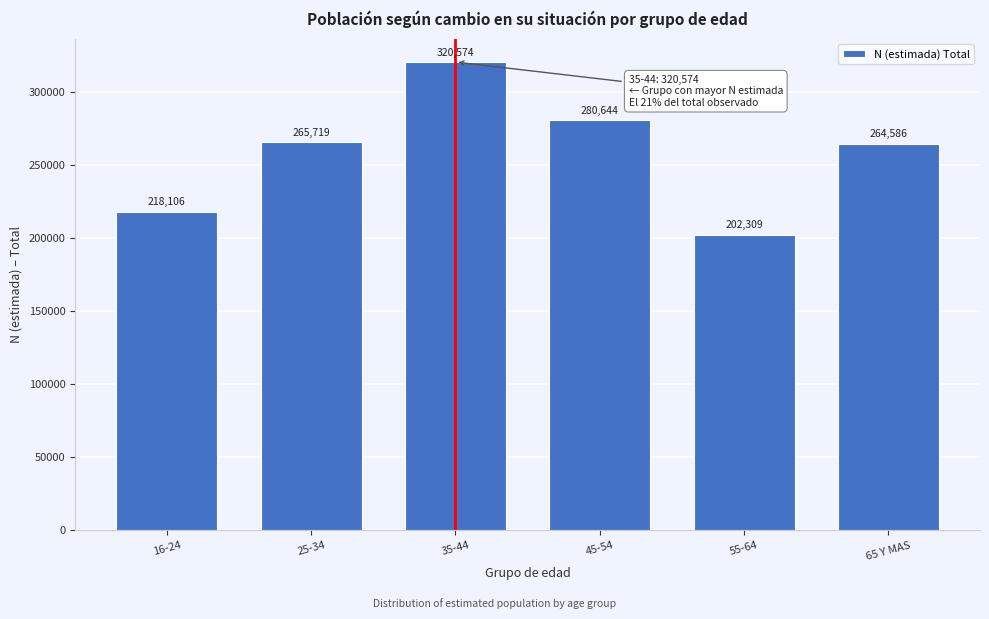

Reading left to right, transcribe all the data shown in this chart.

218106	265719	320574	280644	202309	264586